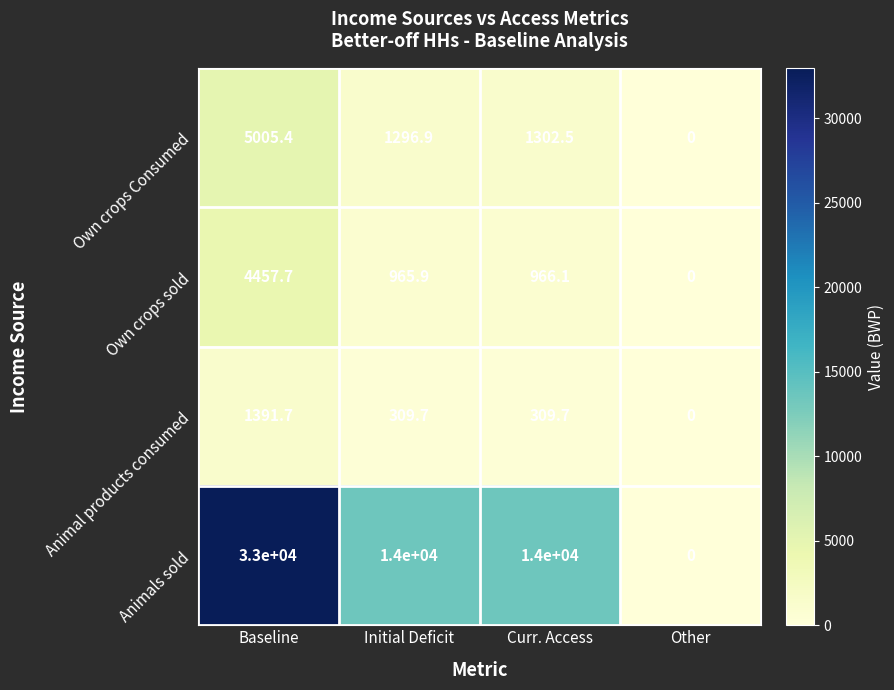

Rank the series by their maximum value, from lowest to highest.

Animal products consumed, Own crops sold, Own crops Consumed, Animals sold